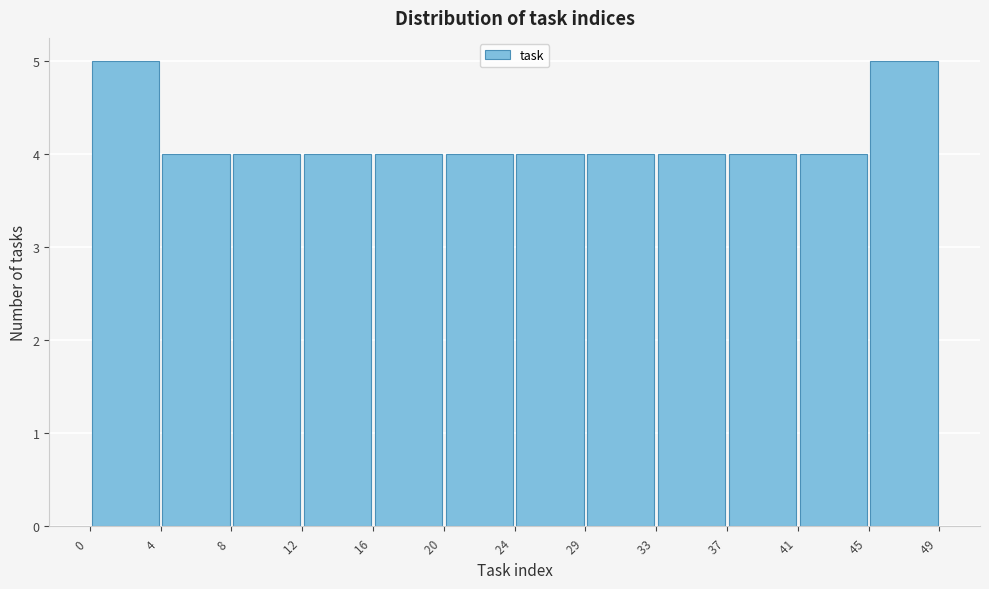

Reading left to right, transcribe this chart: for each bar, give the range it covers on the x-axis and its height. The values are not printed on the chart, so give them approximately, as read against the axis.

0 to 4: 5
4 to 8: 4
8 to 12: 4
12 to 16: 4
16 to 20: 4
20 to 24: 4
24 to 29: 4
29 to 33: 4
33 to 37: 4
37 to 41: 4
41 to 45: 4
45 to 49: 5